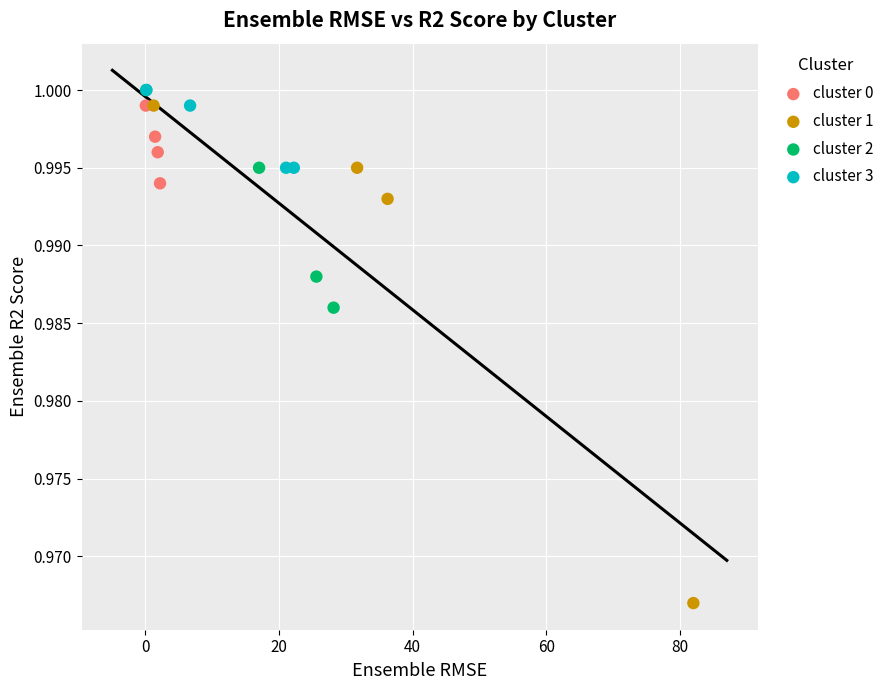

What are all the series names shown in the legend?

cluster 0, cluster 1, cluster 2, cluster 3